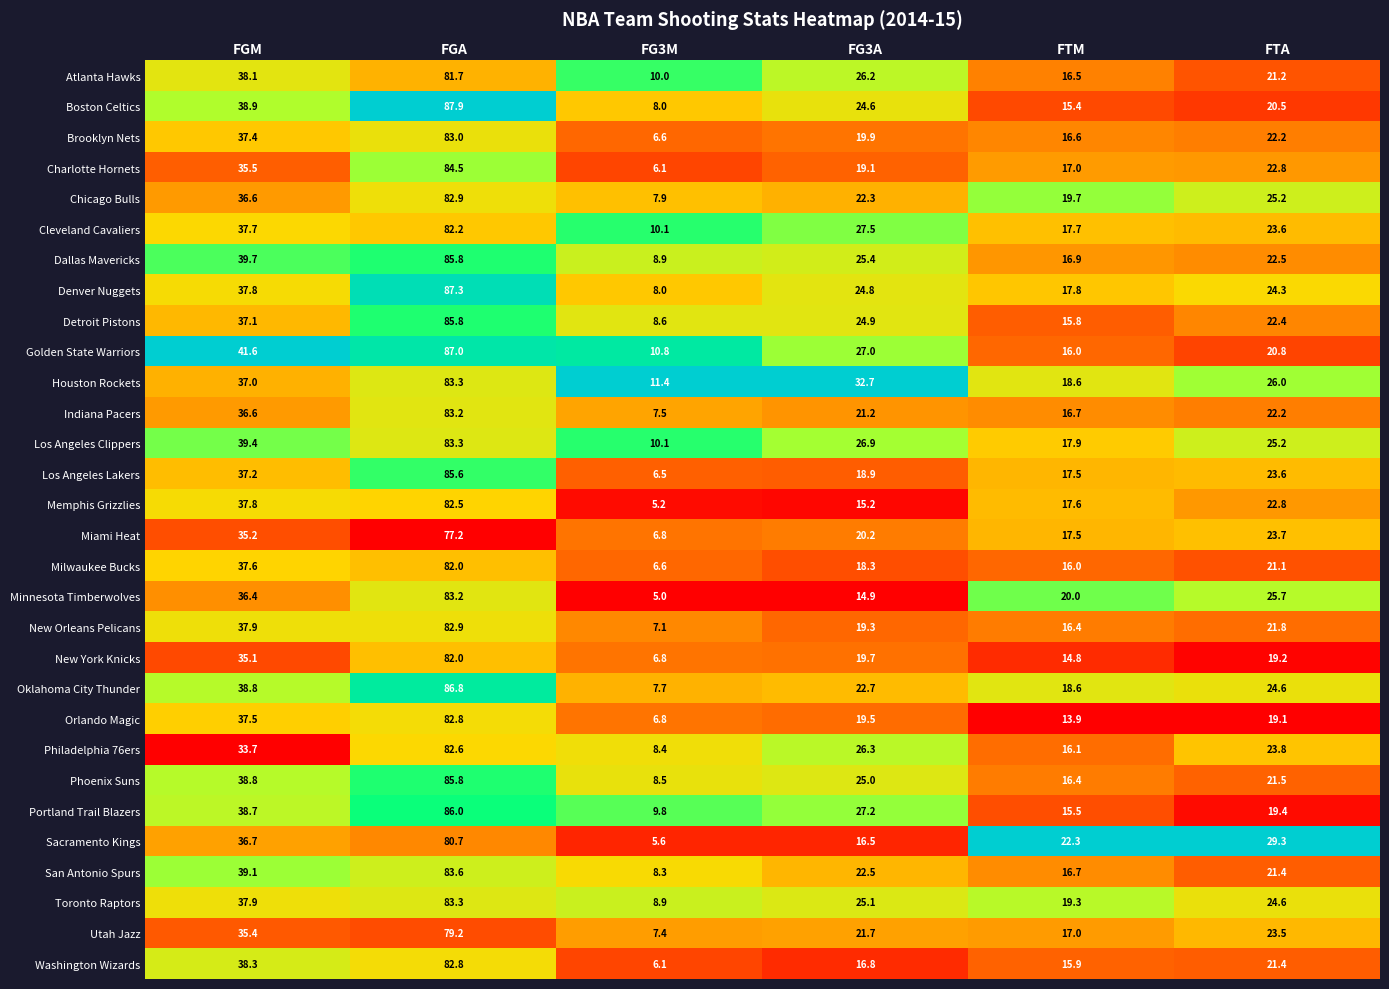

What value does the Phoenix Suns series have at FTA?

21.5